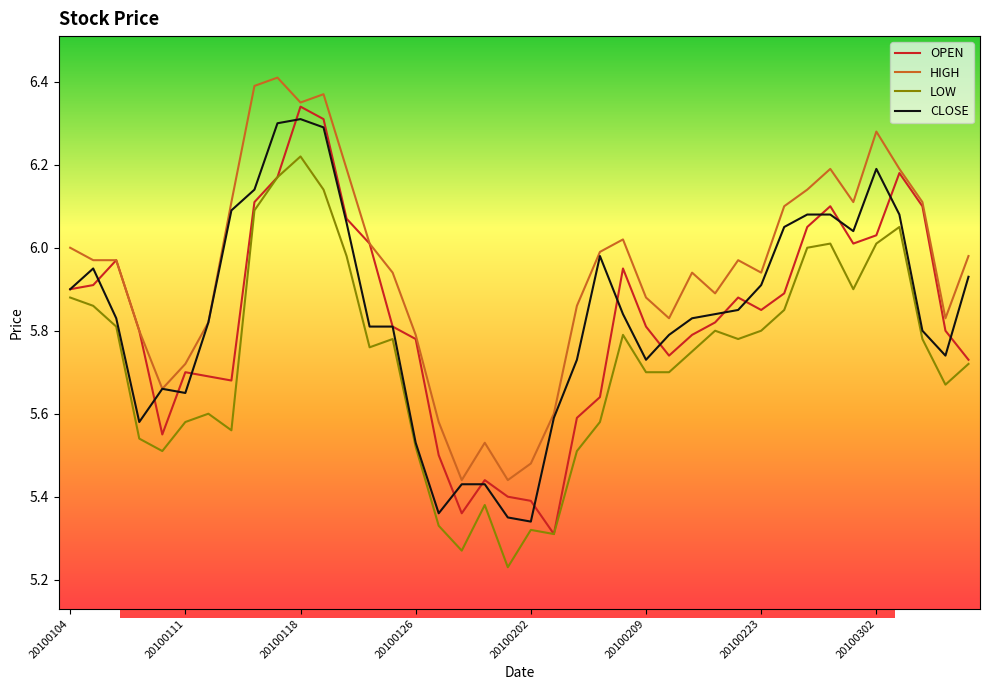

At which label is CLOSE closest to 5?

20100202